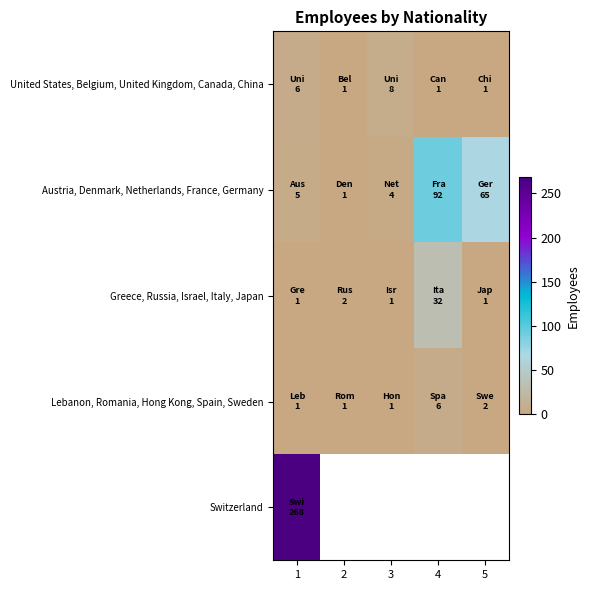

Between 3 and 4, which is larger?

3